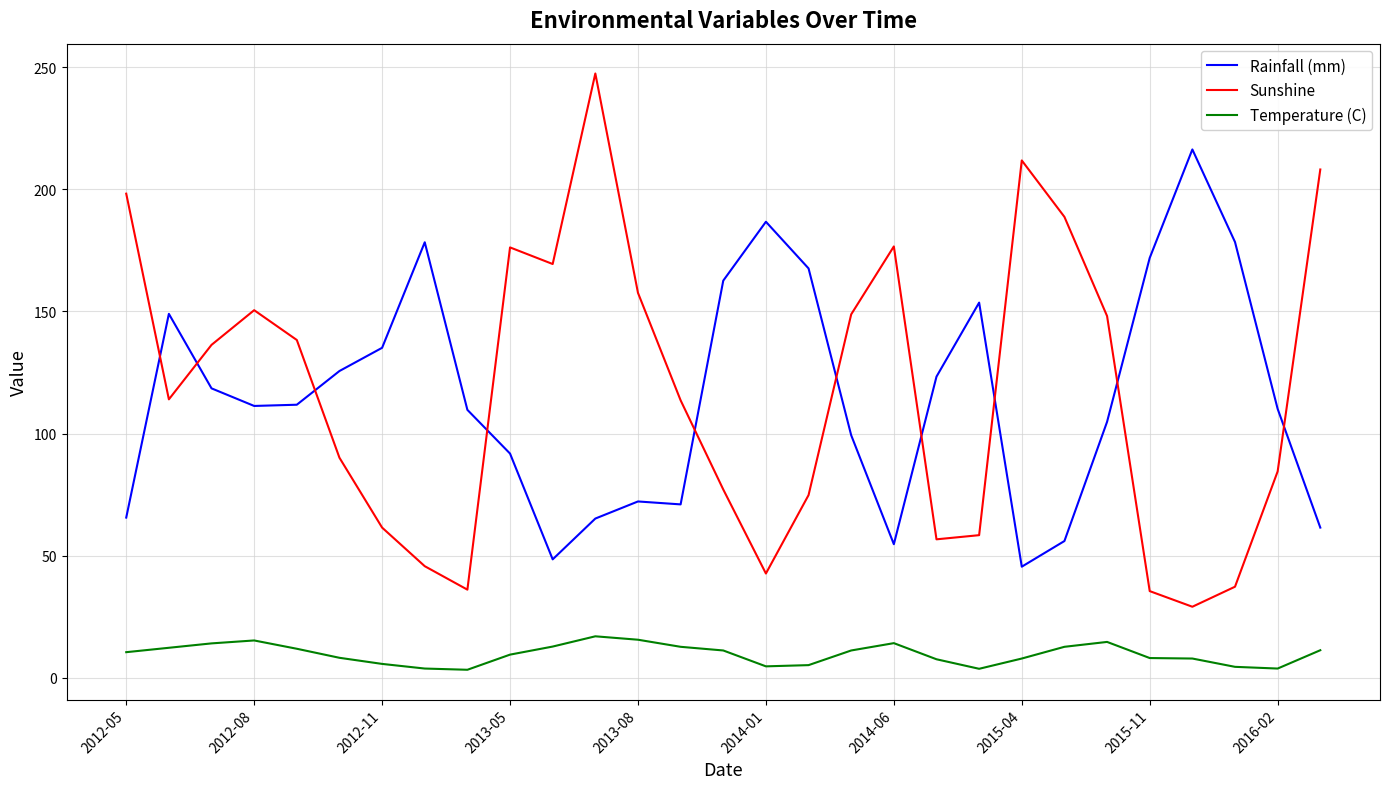

Rank the series by their maximum value, from lowest to highest.

Temperature (C), Rainfall (mm), Sunshine